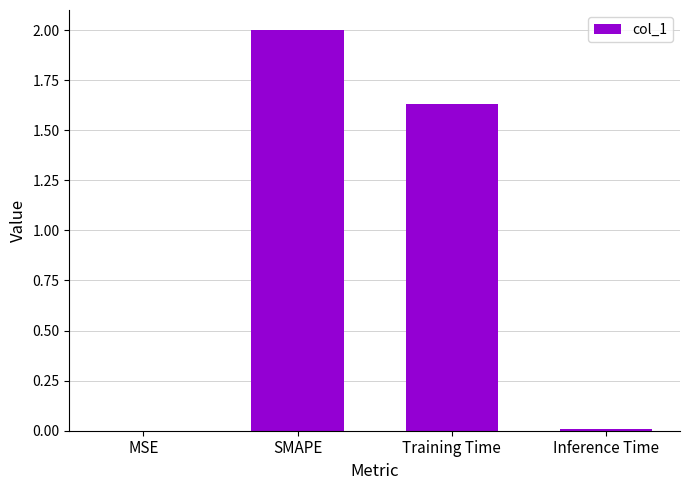

What is the average value?

0.9